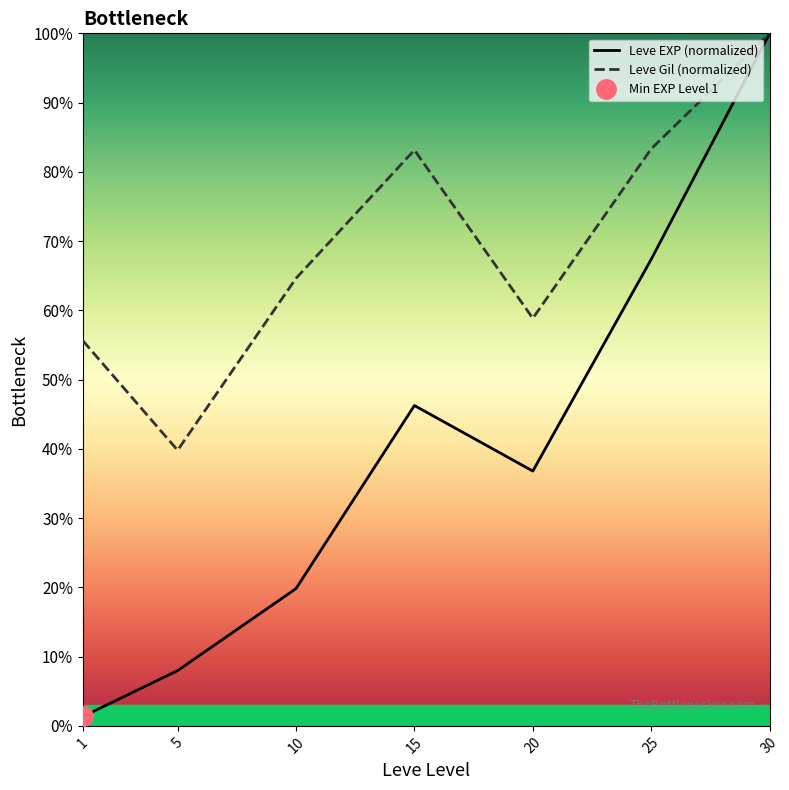

What is the difference between the Leve EXP (normalized) values at 15 and 30?

53.7